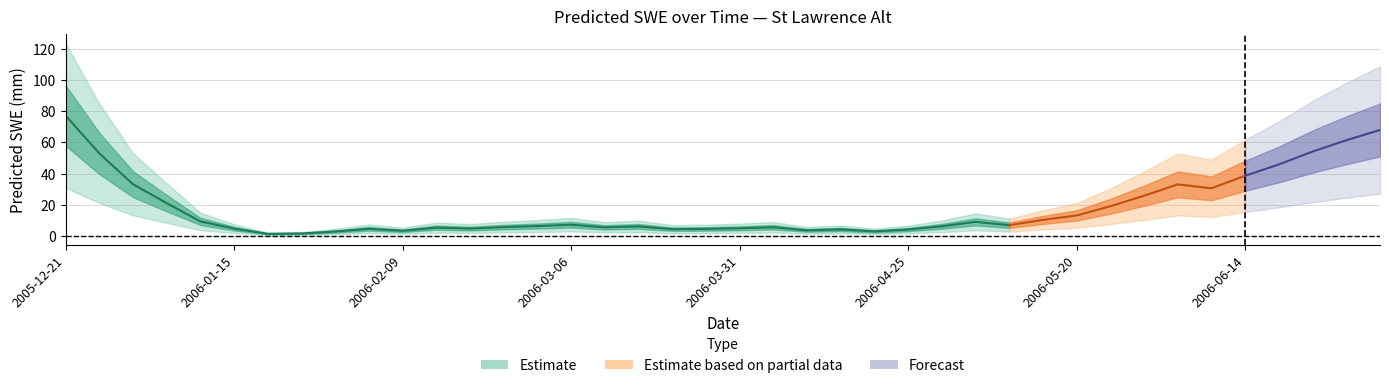

True or false: the data shows 3.6 at 2006-04-10.

True